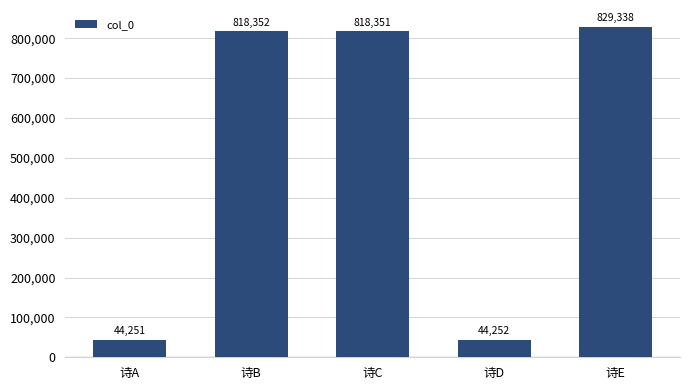

Reading right to left, what are all the values shown in this chart?

诗E=829338	诗D=44252	诗C=818351	诗B=818352	诗A=44251